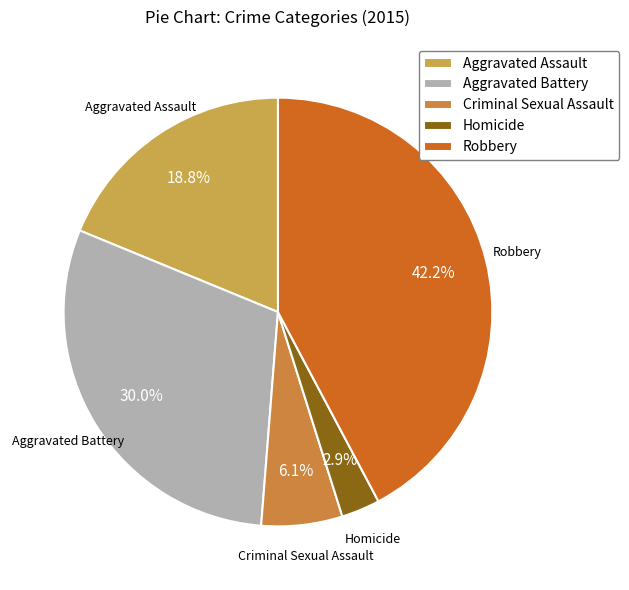

Rank the categories by value from lowest to highest.

Homicide, Criminal Sexual Assault, Aggravated Assault, Aggravated Battery, Robbery